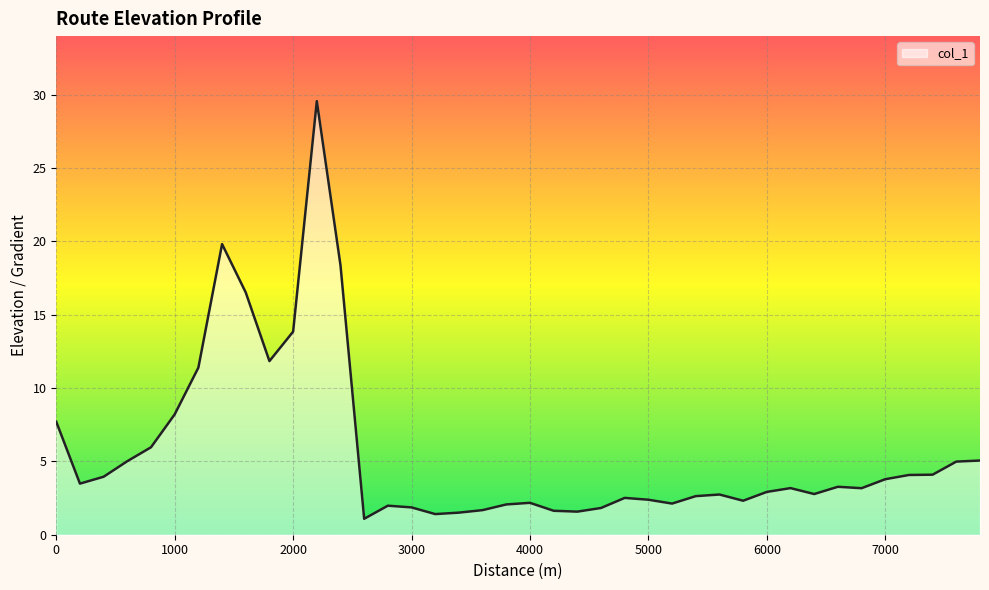

How many lines are shown in the chart?

1